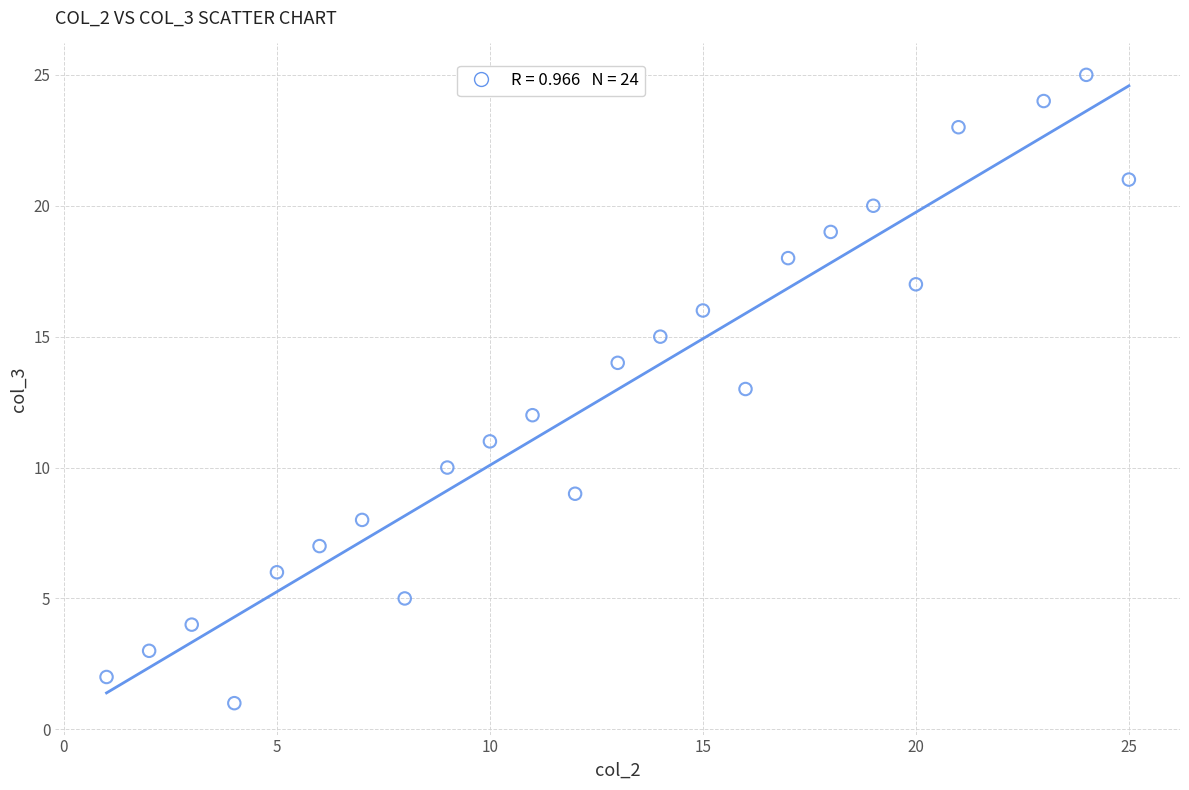

What is the range of Y values (max minus min)?

24